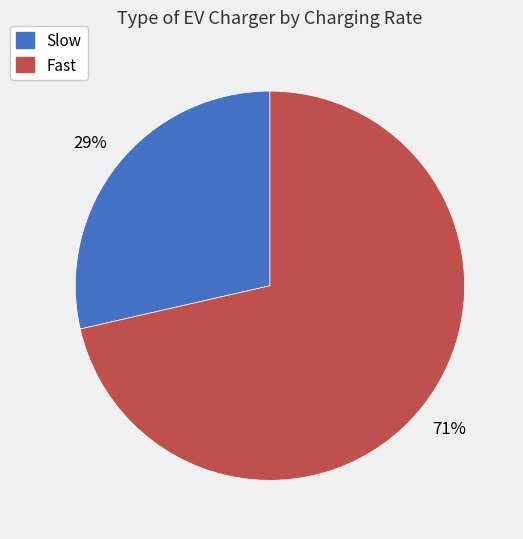

Combined, do Slow and Fast account for over 50%?

Yes